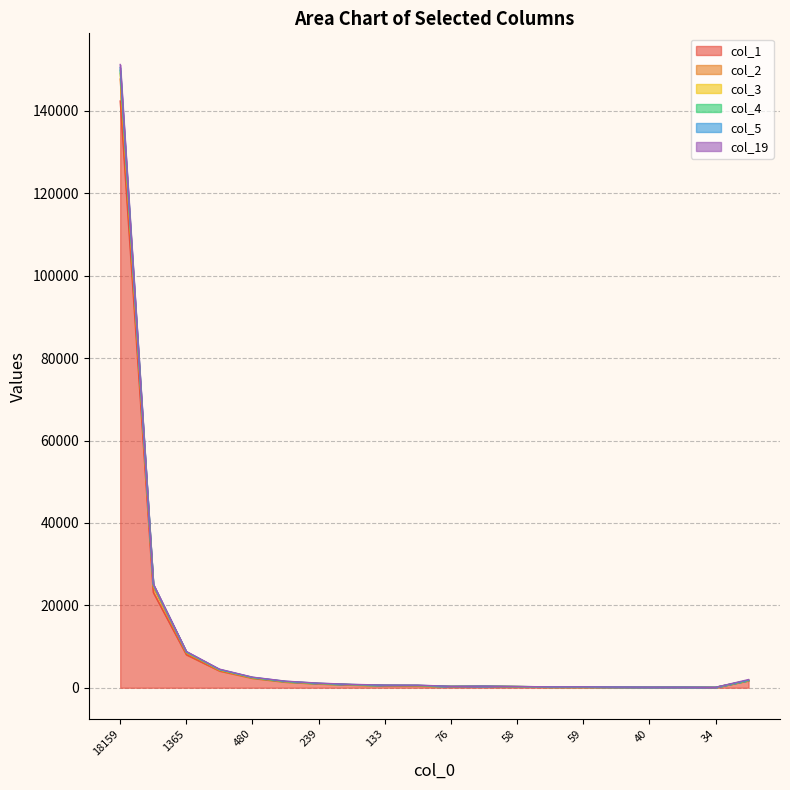

At which category is the sum across all series the highest?

18159